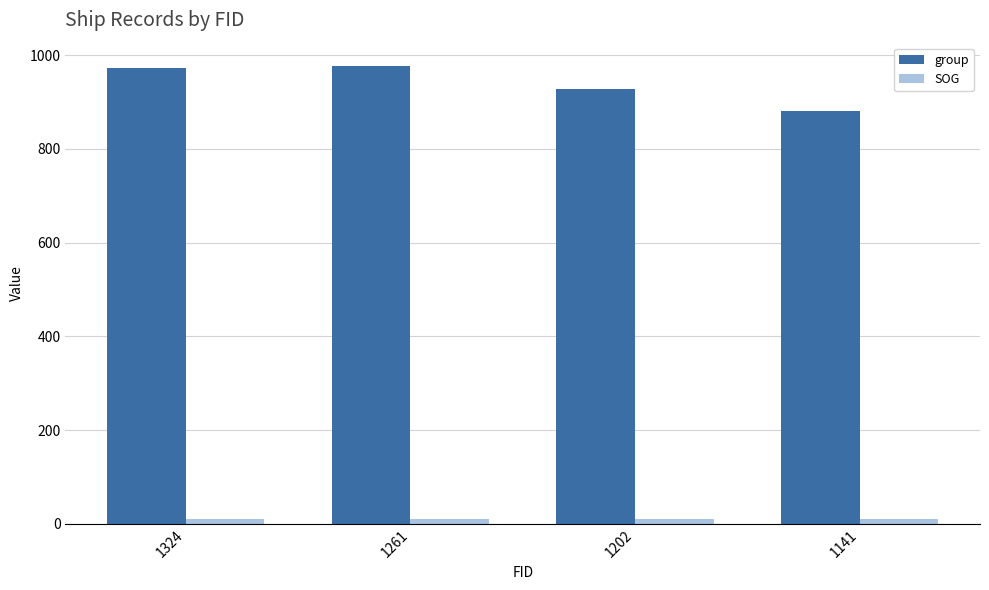

What is the lowest value of the group series?

881.0